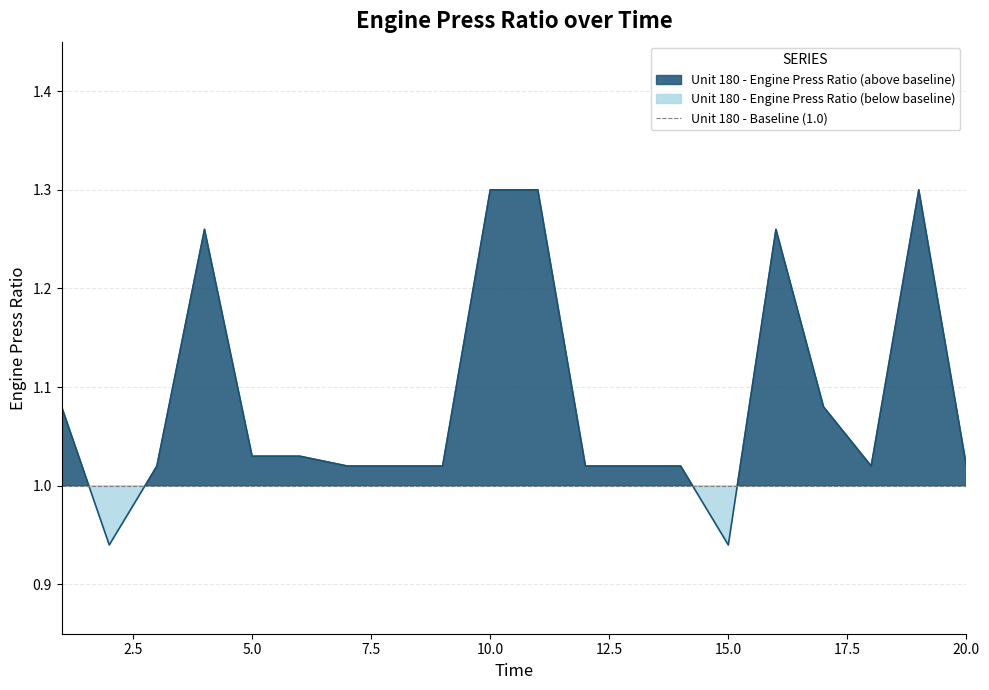

What is the minimum value shown in the chart?

0.9